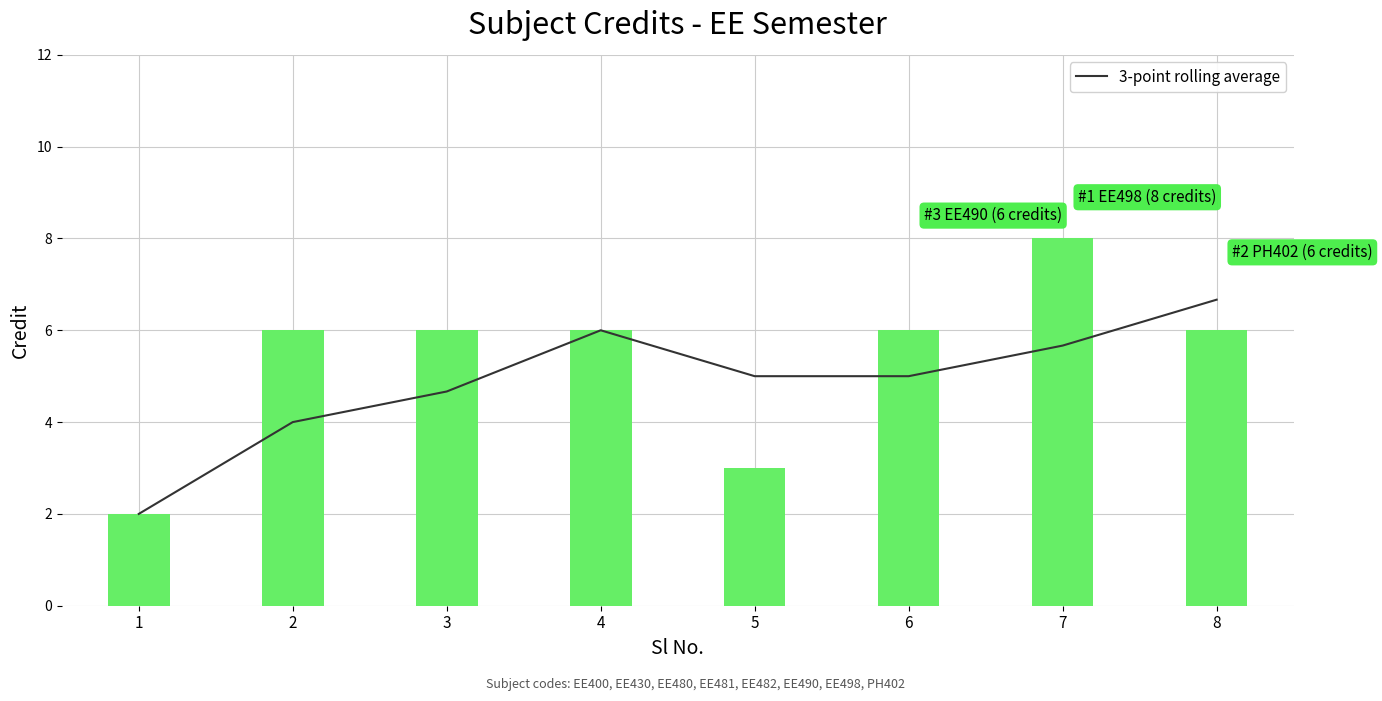

What is the sum of all values?

39.0